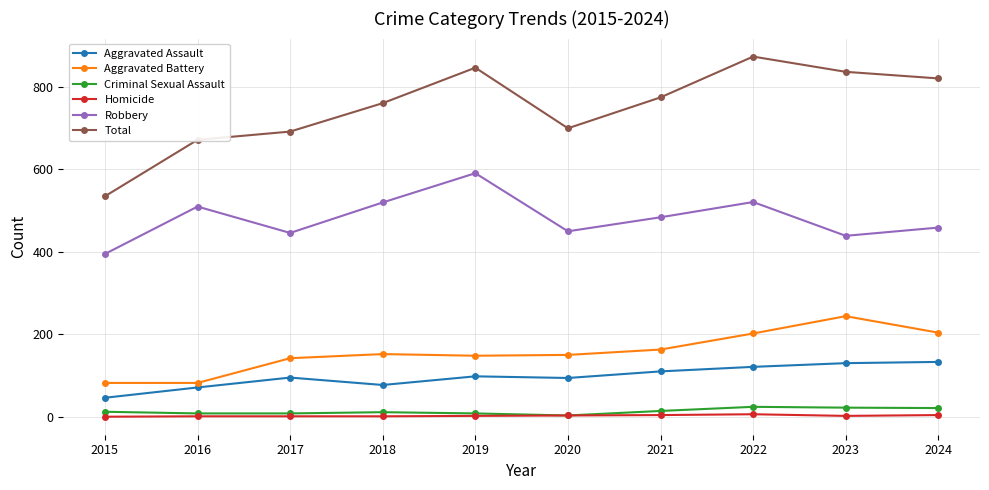

What is the difference between the highest and lowest values at 2015?

535